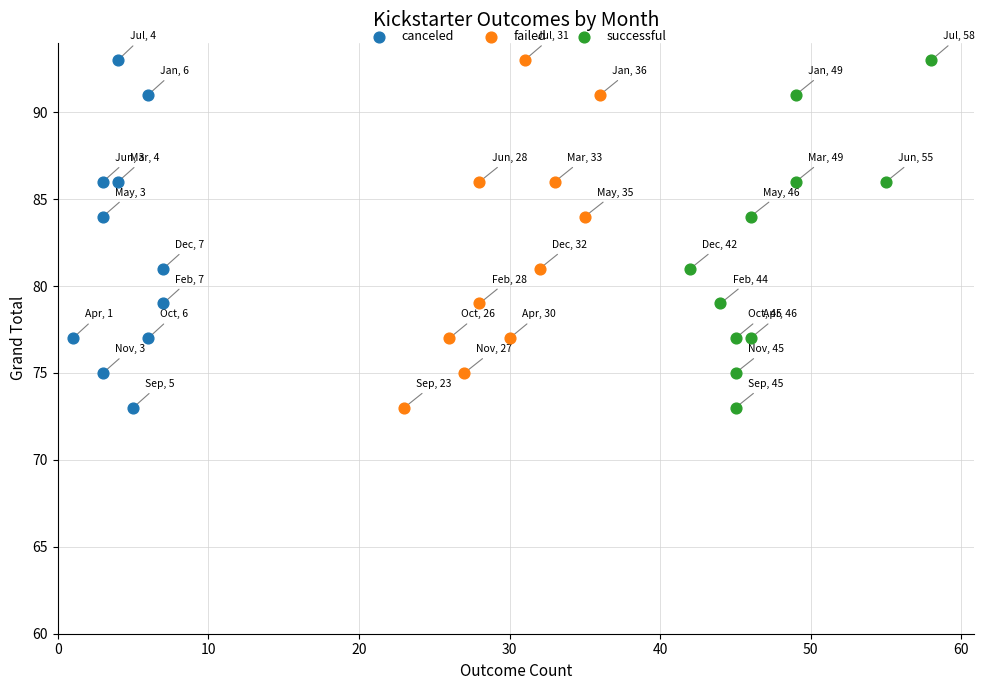

What are all the series names shown in the legend?

canceled, failed, successful